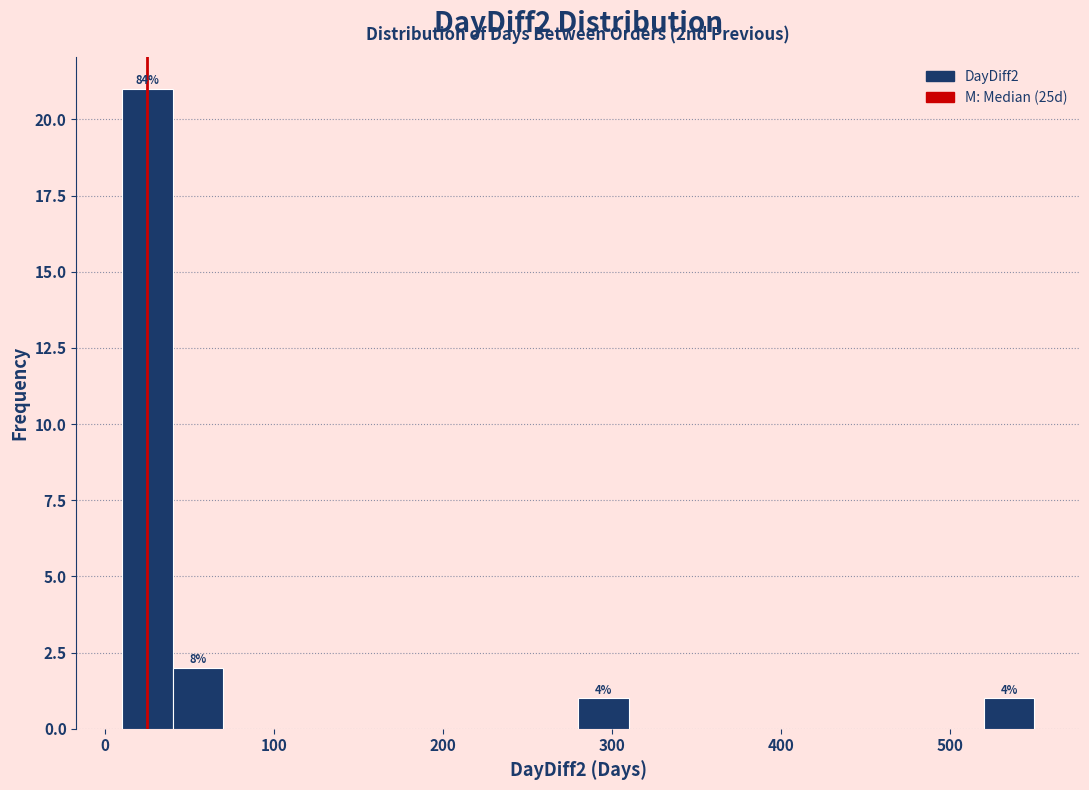

Read against the x-axis, roughly where is the centre of the tallest bar?

30